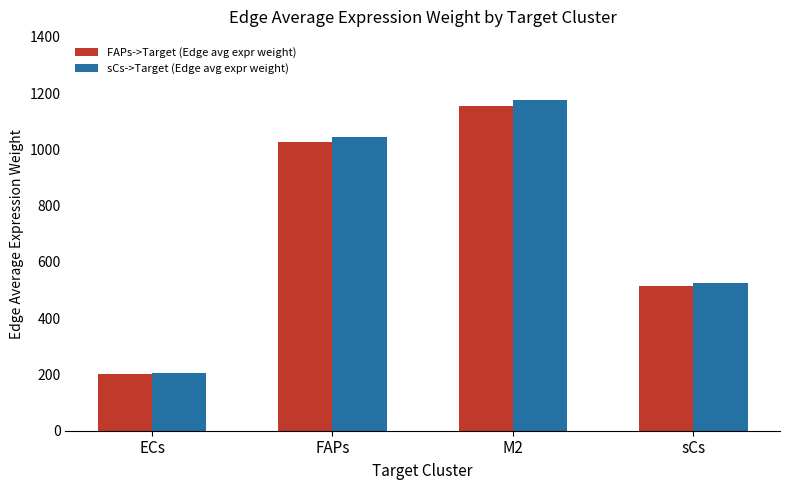

How many values in the sCs->Target (Edge avg expr weight) series exceed 1043?

2